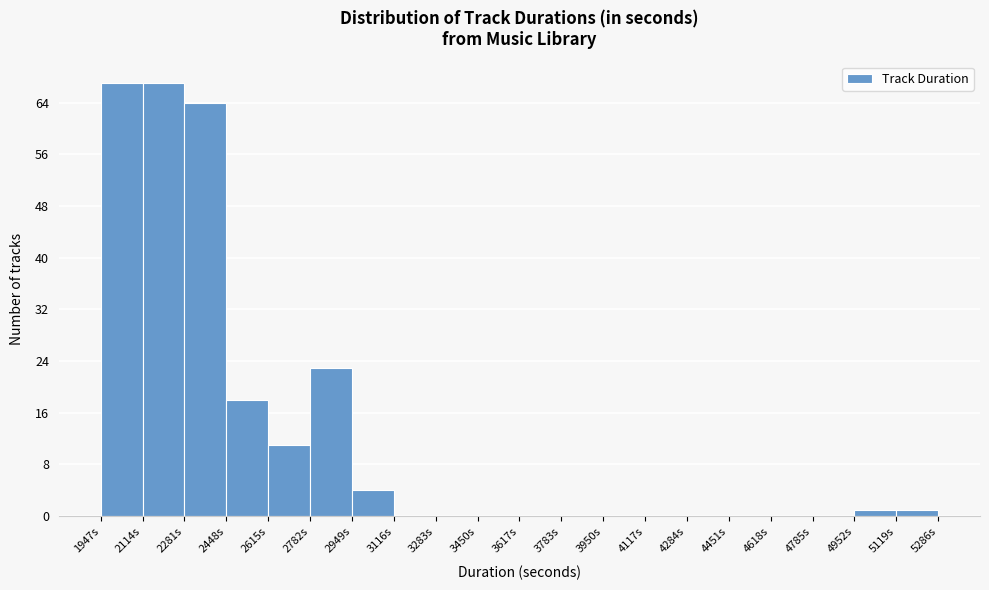

Reading left to right, list every bar in this chart as the range it spans on the x-axis followed by its height. Neither the bar edges nor the heights are printed on the chart, so give them approximately, as read against the axes.

1940 to 2120: 67
2120 to 2280: 67
2280 to 2440: 64
2440 to 2620: 18
2620 to 2780: 11
2780 to 2940: 23
2940 to 3120: 4
3120 to 3280: 0
3280 to 3460: 0
3460 to 3620: 0
3620 to 3780: 0
3780 to 3960: 0
3960 to 4120: 0
4120 to 4280: 0
4280 to 4460: 0
4460 to 4620: 0
4620 to 4780: 0
4780 to 4960: 0
4960 to 5120: 1
5120 to 5280: 1